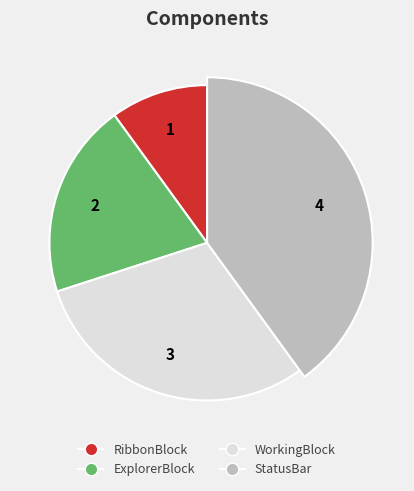

Does WorkingBlock account for over 50% of the chart?

No